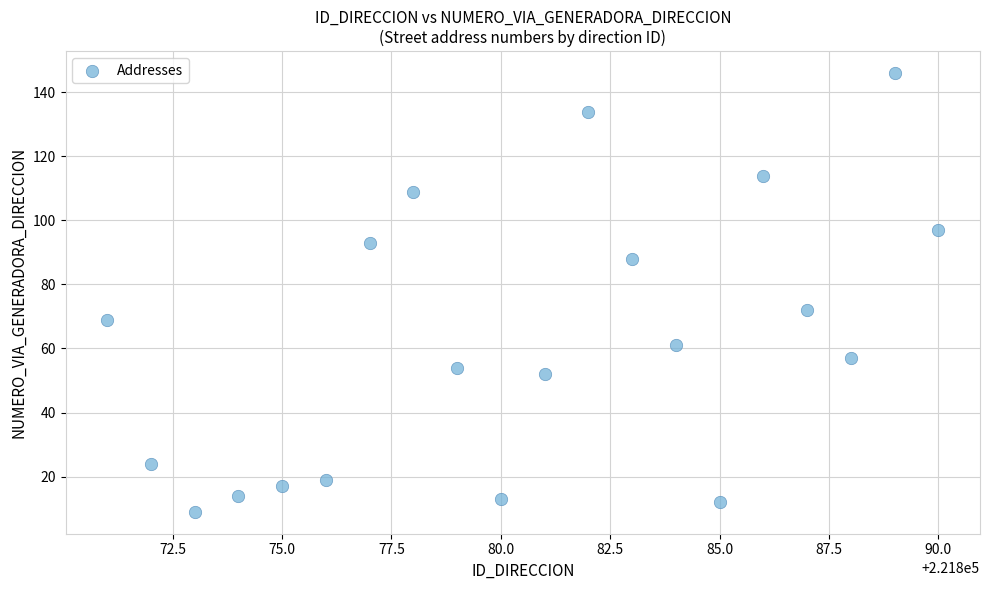

What Y value in the scatter plot is closest to 77?

72